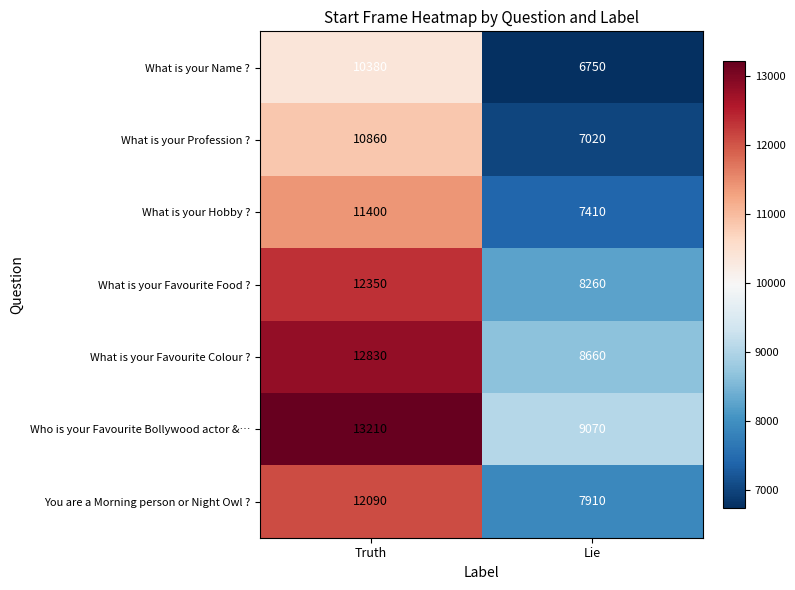

What is the minimum value shown in the chart?

6750